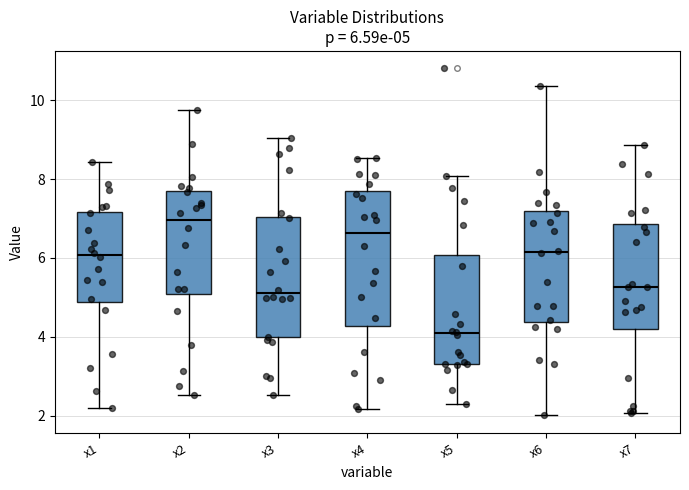

Which box has the lowest median line?

x5